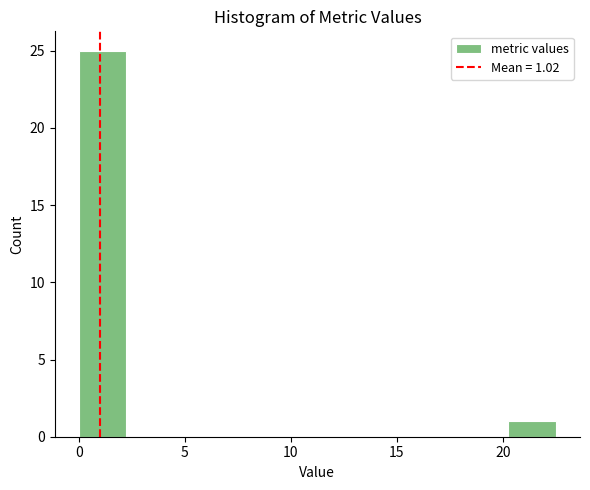

Which range on the x-axis has the tallest bar?

0.00 to 2.25